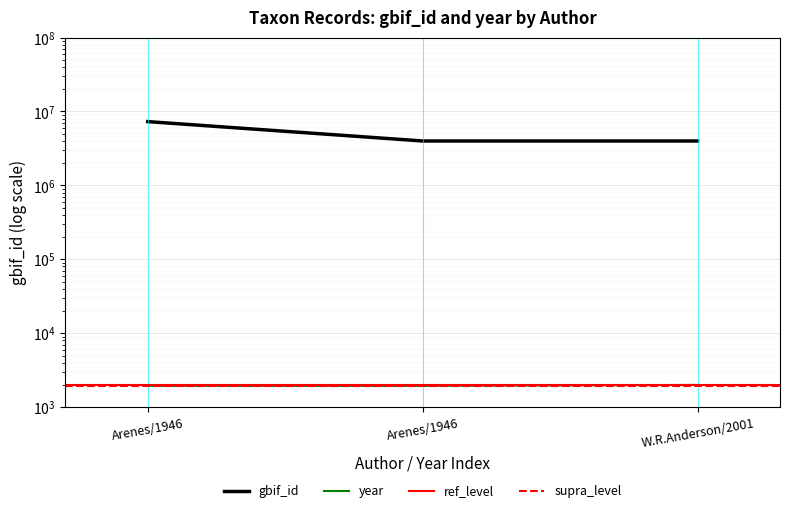

What is the average value of the gbif_id series?

5085316